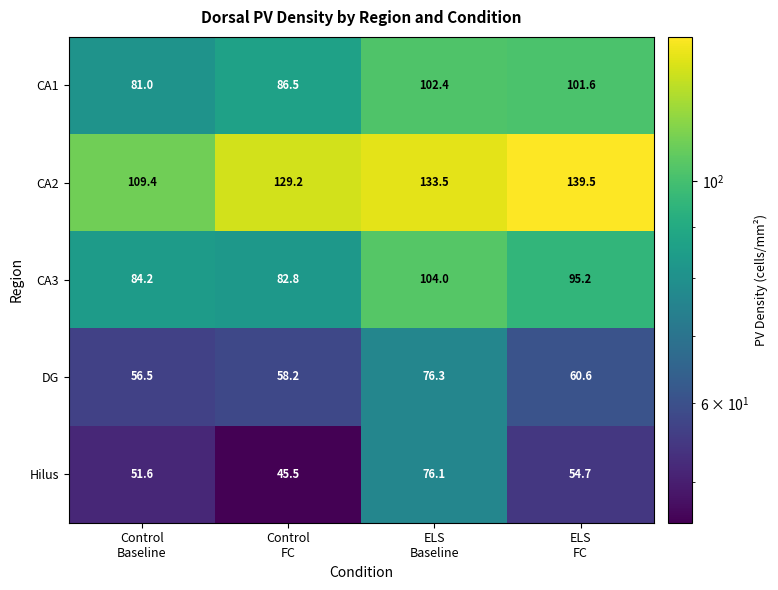

What is the minimum value for CA3?

82.8